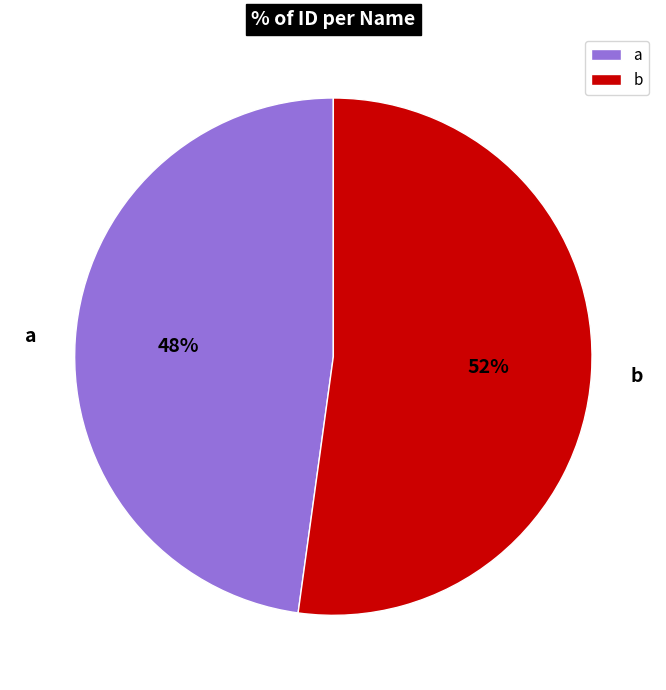

To the nearest percent, what is the combined percentage of b and a?

100%